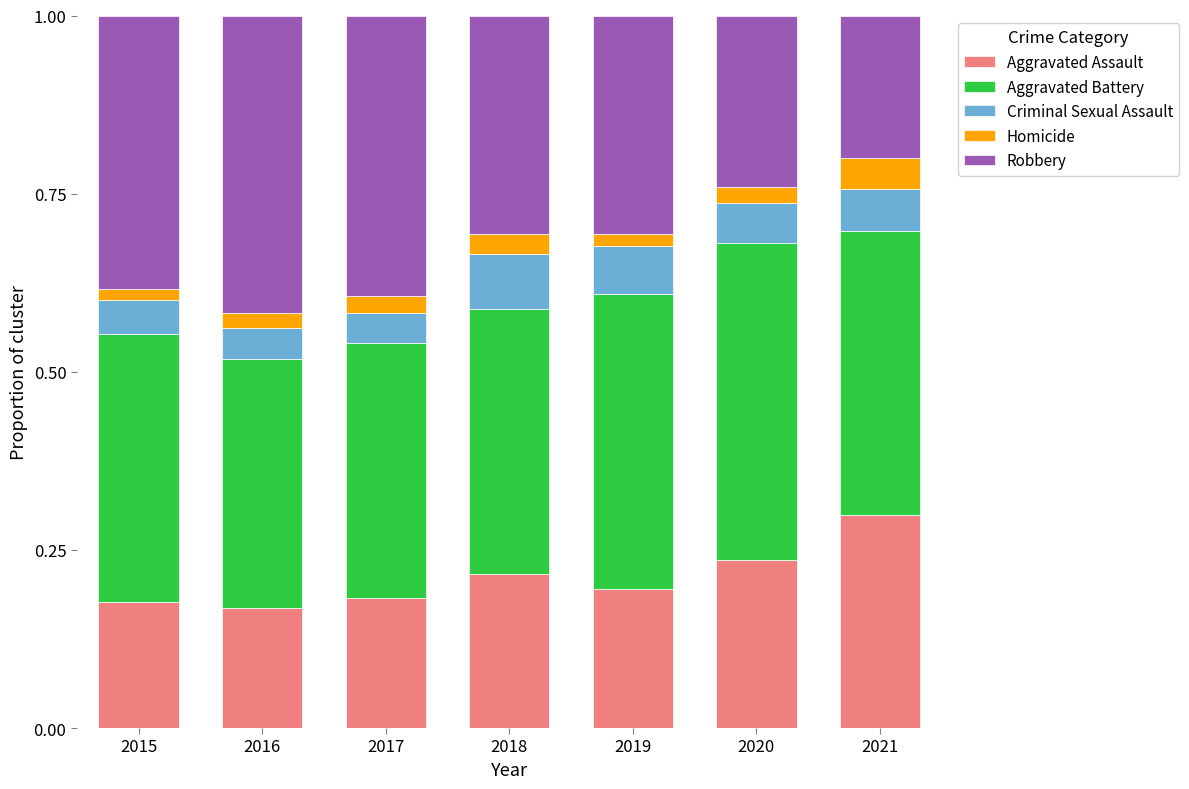

The value of Aggravated Assault at 2019 is 0.2. True or false?

True